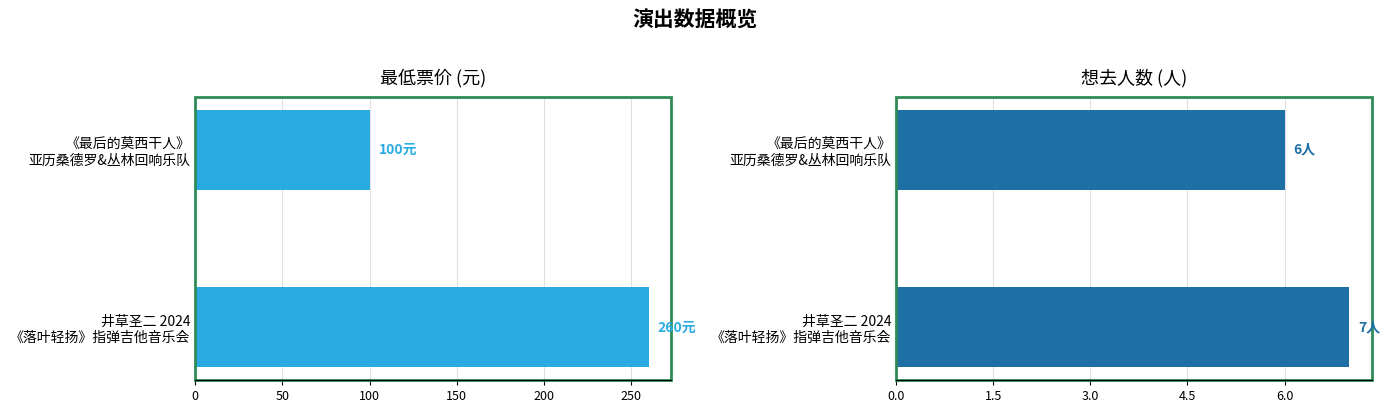

How many bars are there in each group?

2